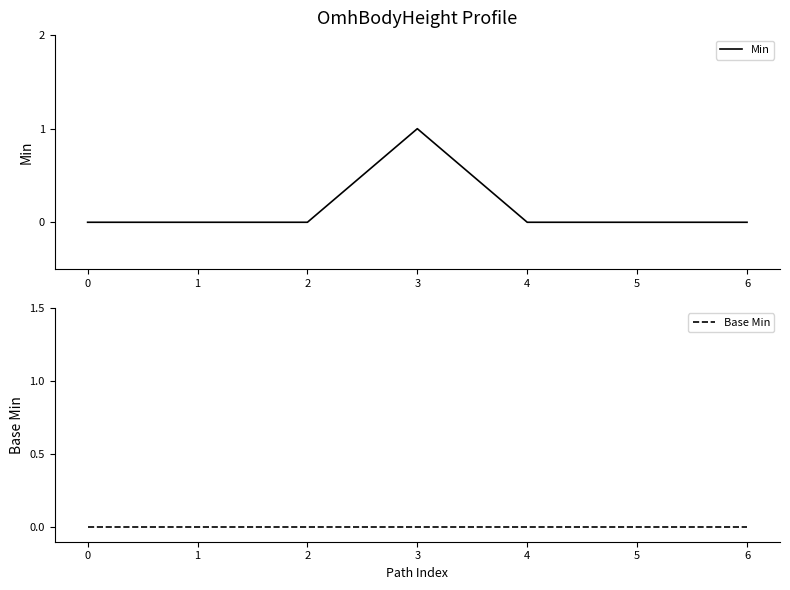

What is the value of the Min point at the 4th from the left?

1